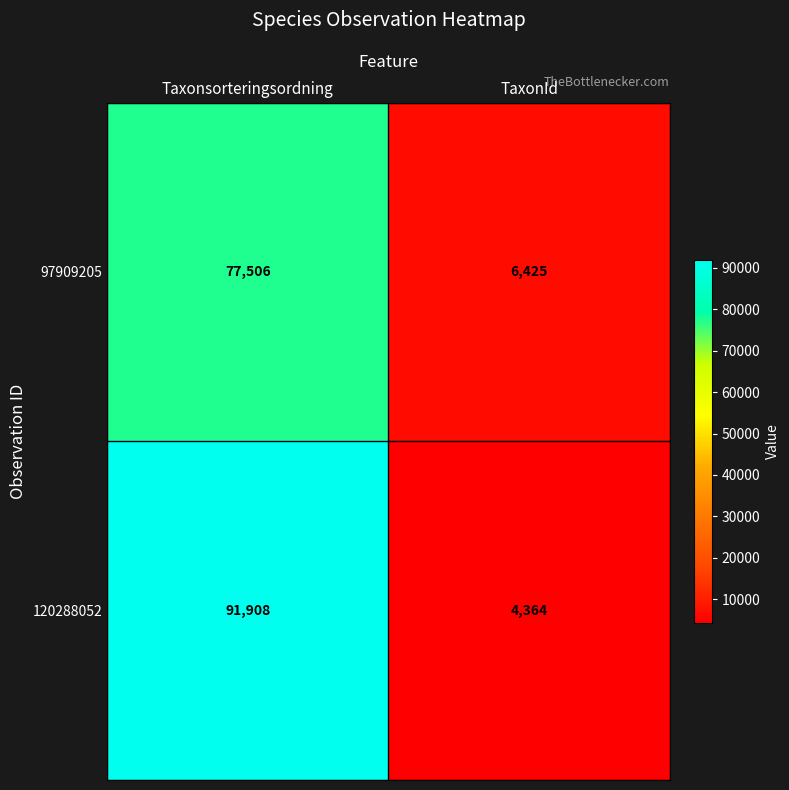

Rank the series at Taxonsorteringsordning from highest to lowest value.

120288052, 97909205